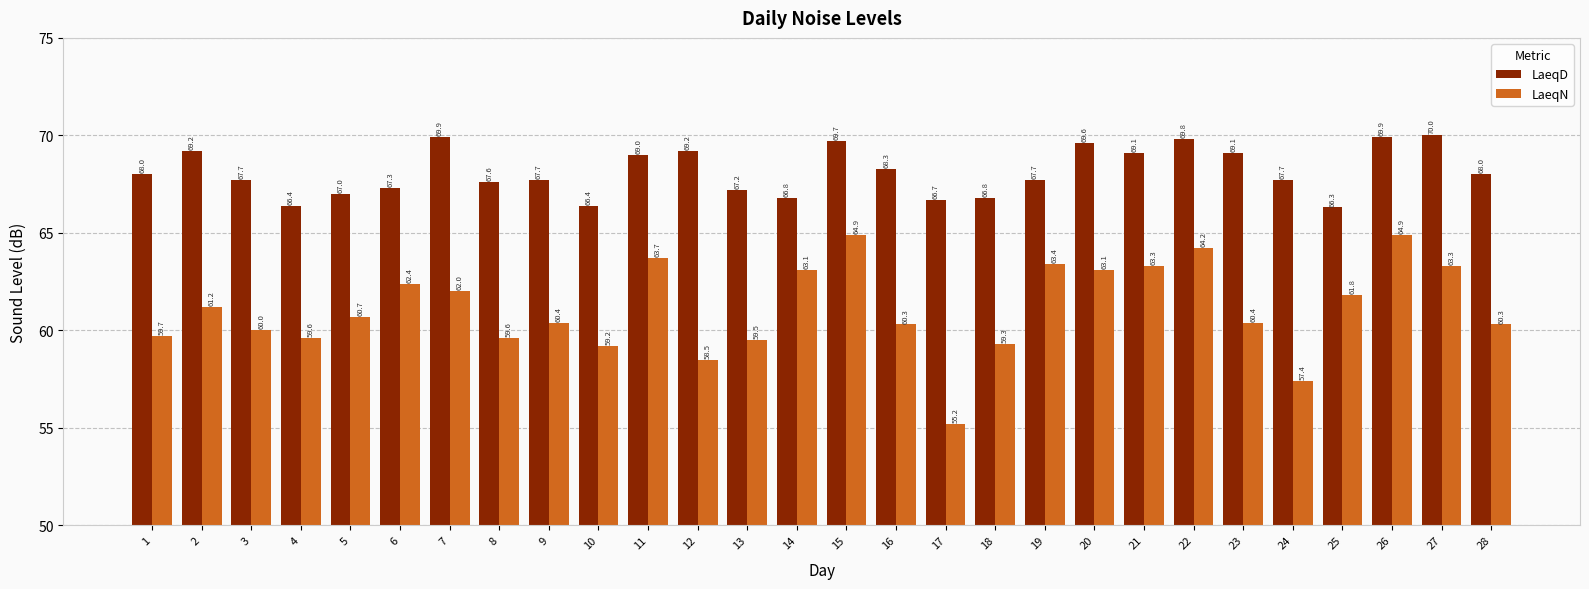

What is the minimum value for LaeqD?

66.3